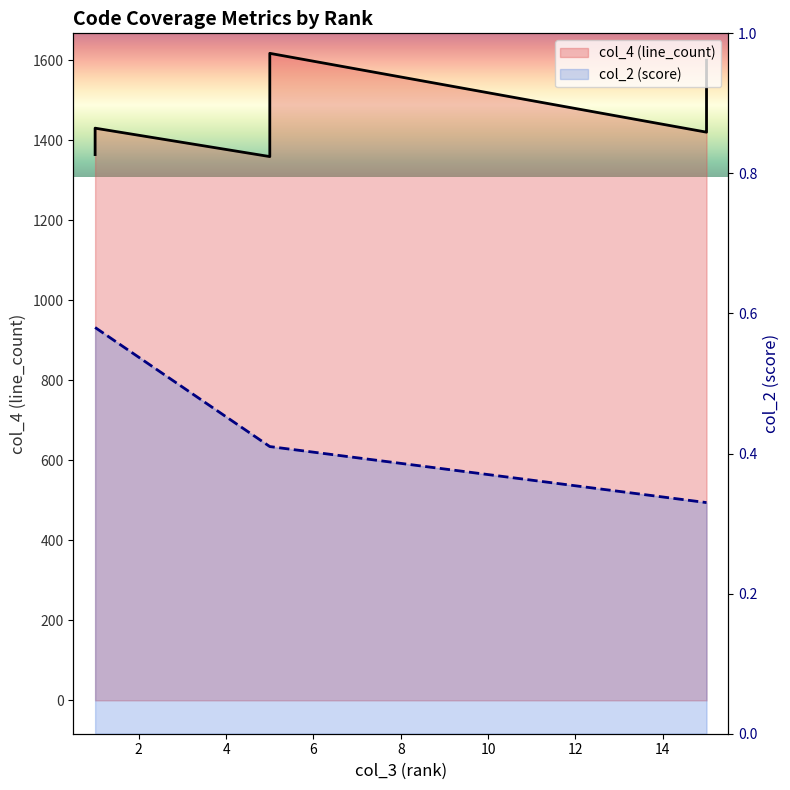

Which series has the widest spread of values?

col_4 (line_count)